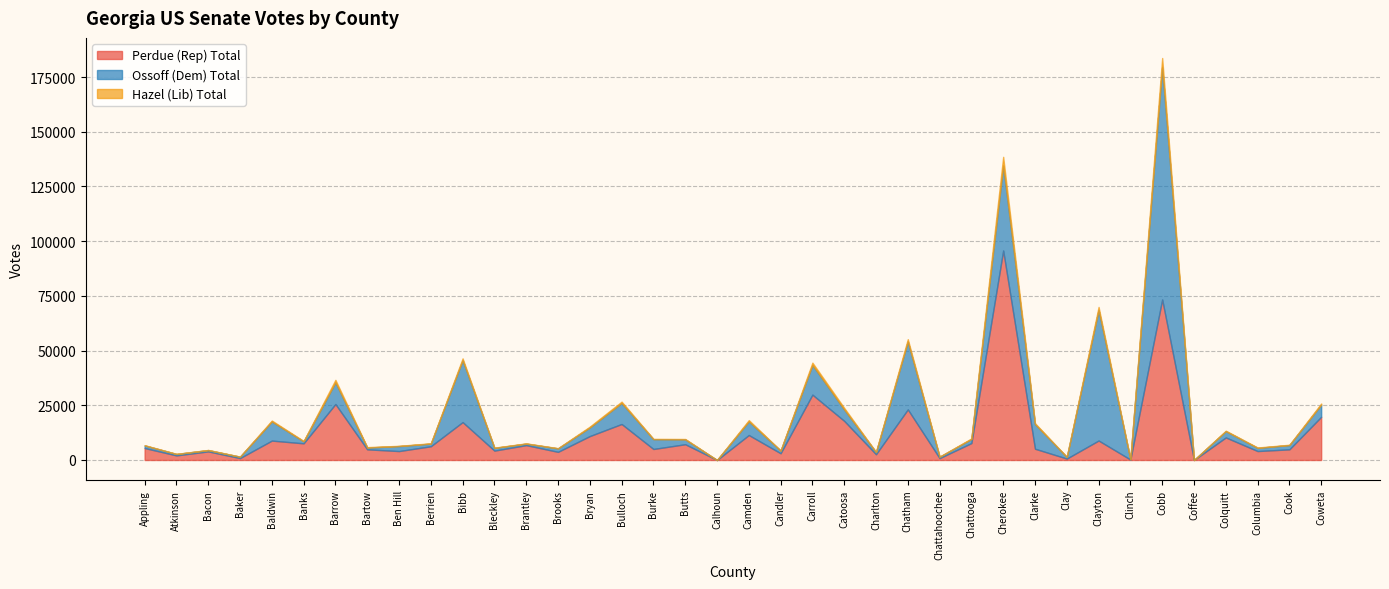

The Perdue (Rep) Total series shows 6140 at Coweta. True or false?

False